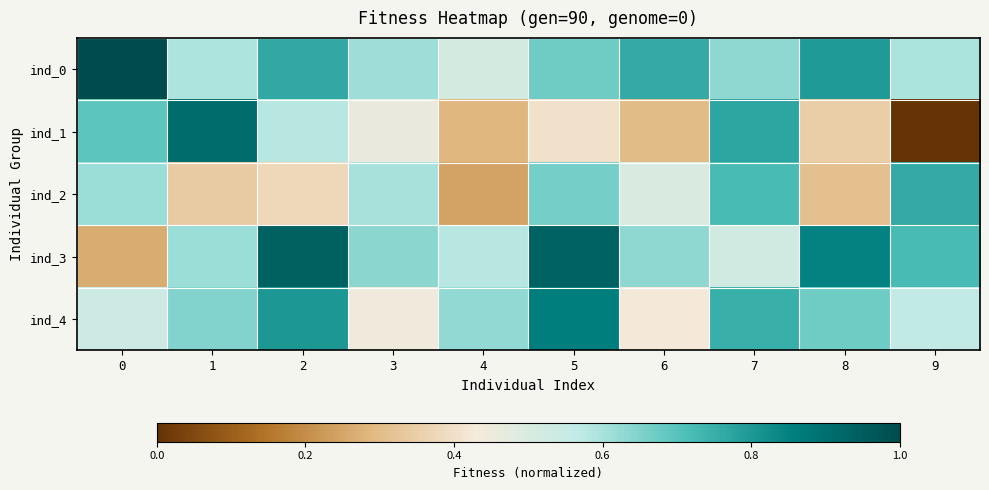

Which has a higher value, 2 or 5?

2